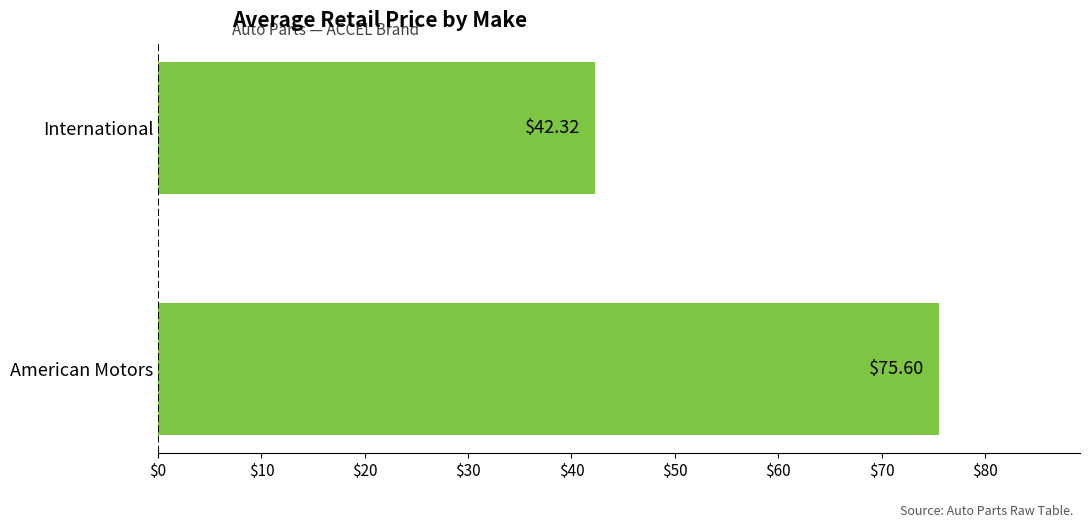

What is the average value?

59.0